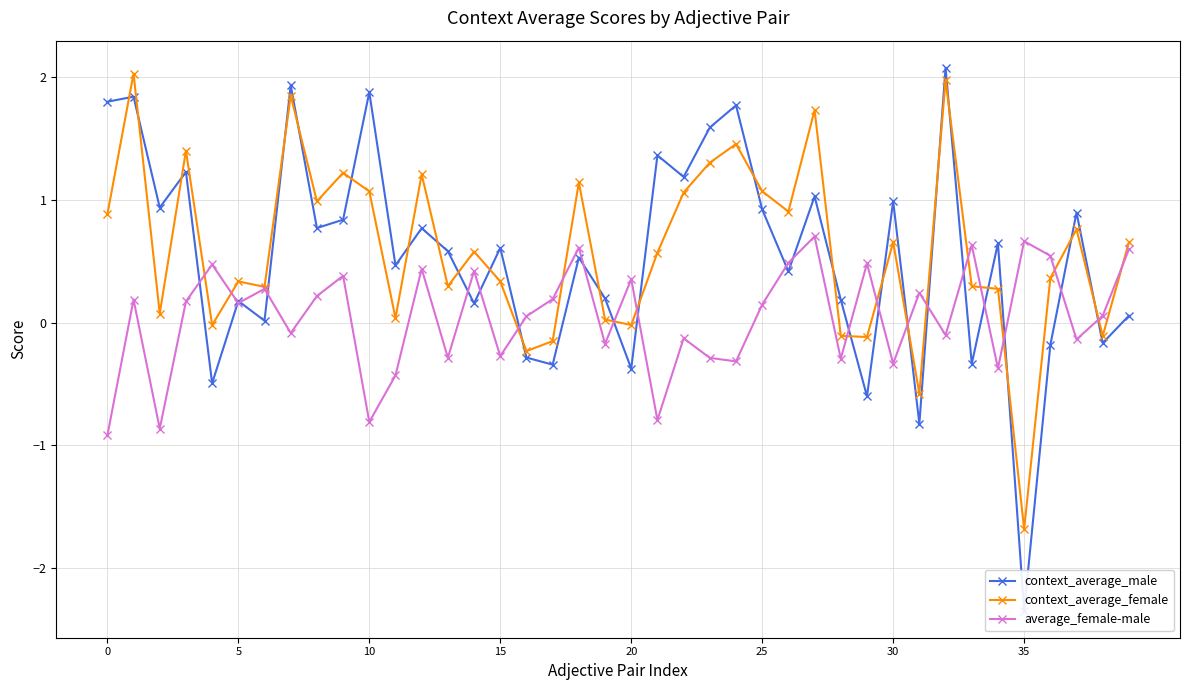

How many interior local peaks does the average_female-male series have?

14